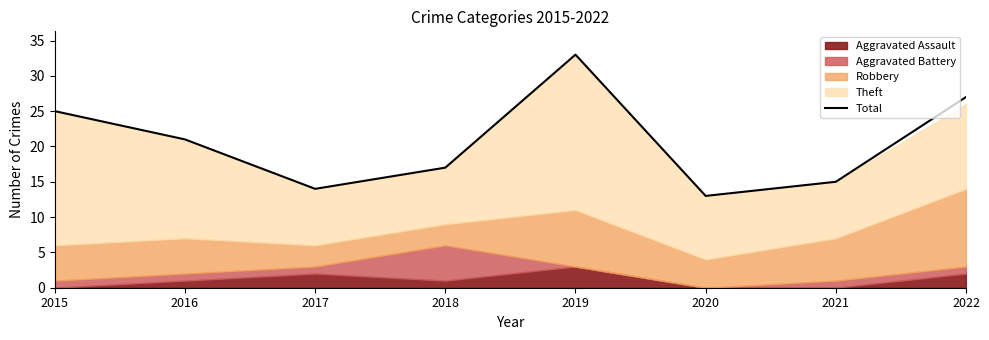

Reading left to right, what are all the values shown in this chart?

25	21	14	17	33	13	15	27